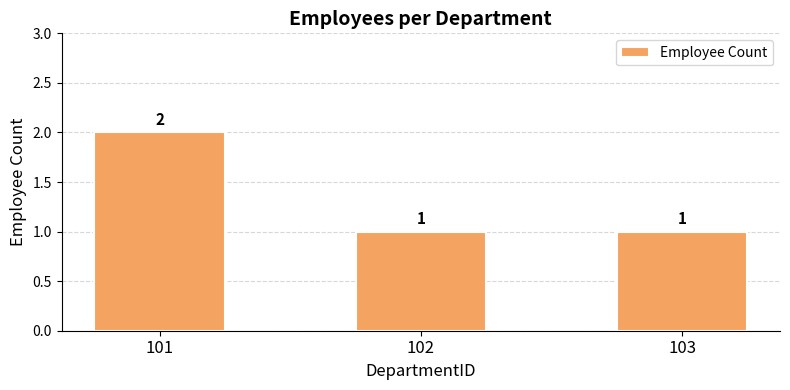

Reading left to right, transcribe all the data shown in this chart.

2	1	1